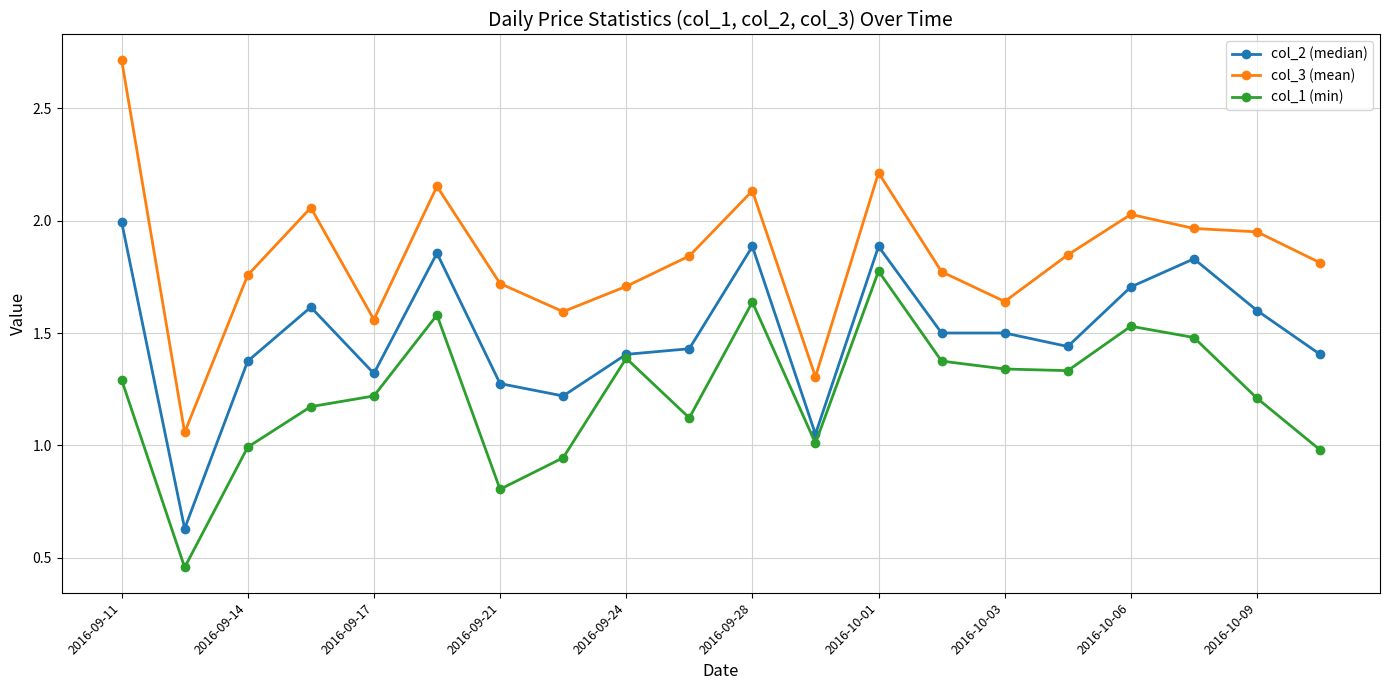

Which series has the largest range (max minus min)?

col_3 (mean)